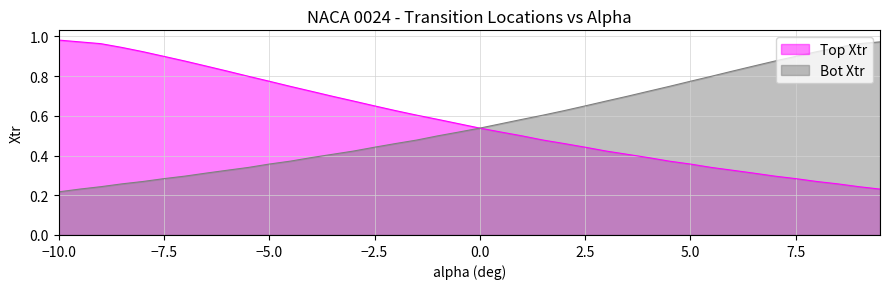

Is the value of Bot Xtr at 5.0 greater than the value of Top Xtr at -5.5?

No